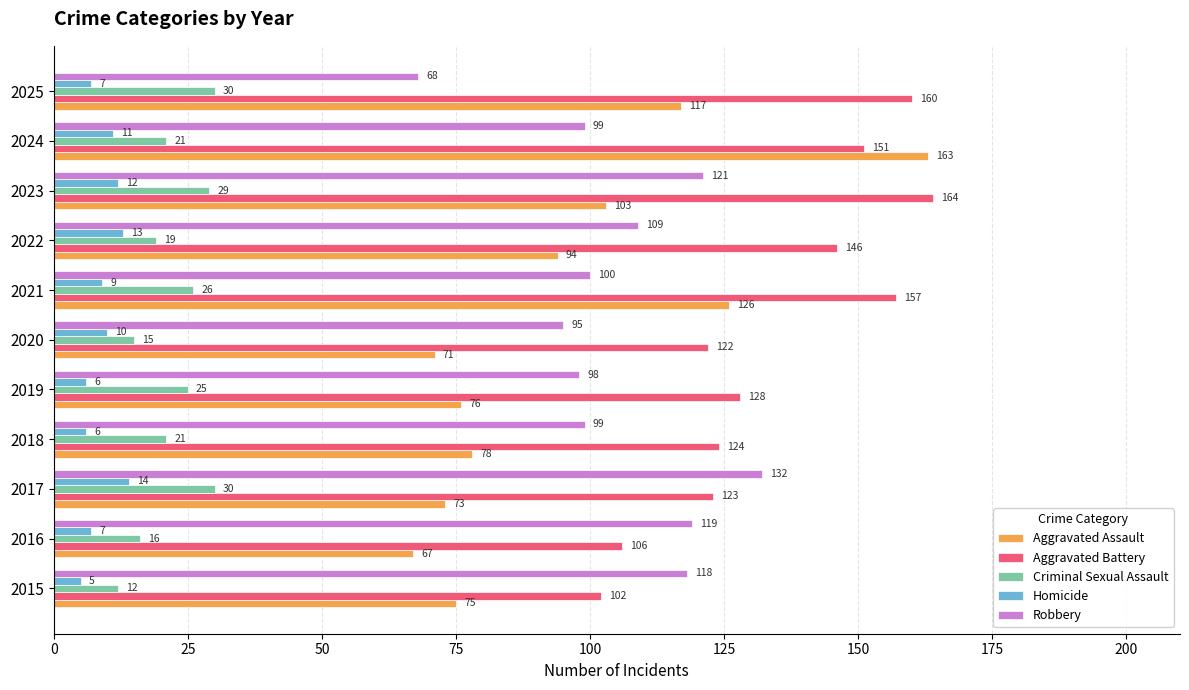

At which category is the sum across all series the highest?

2024